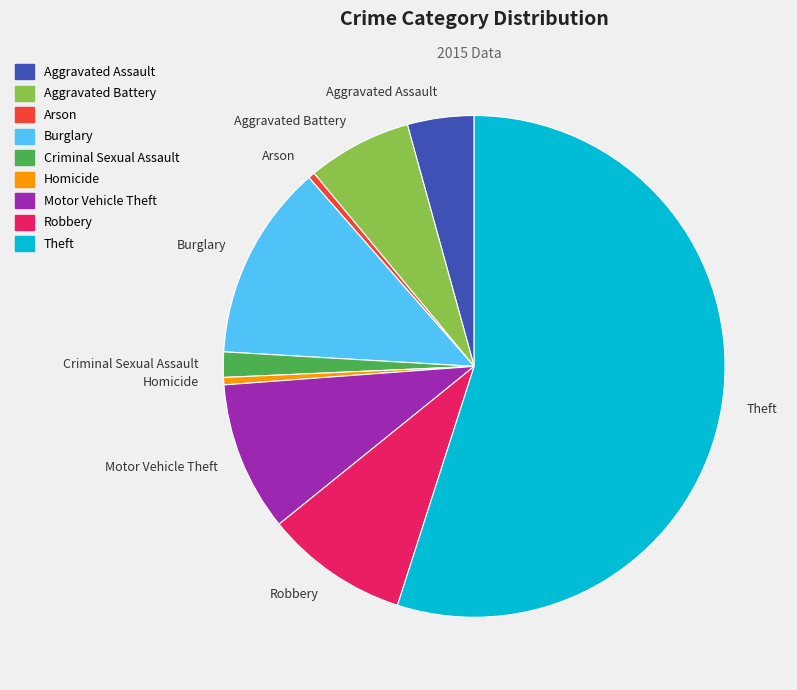

Does Burglary account for over 50% of the chart?

No